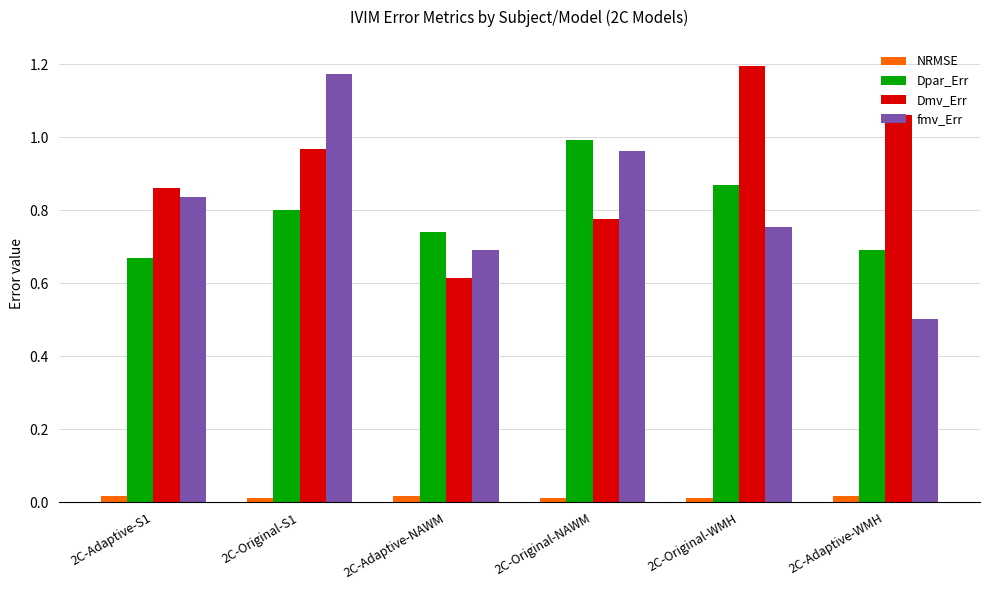

Is it true that NRMSE equals 0.0 at 2C-Adaptive-WMH?

True